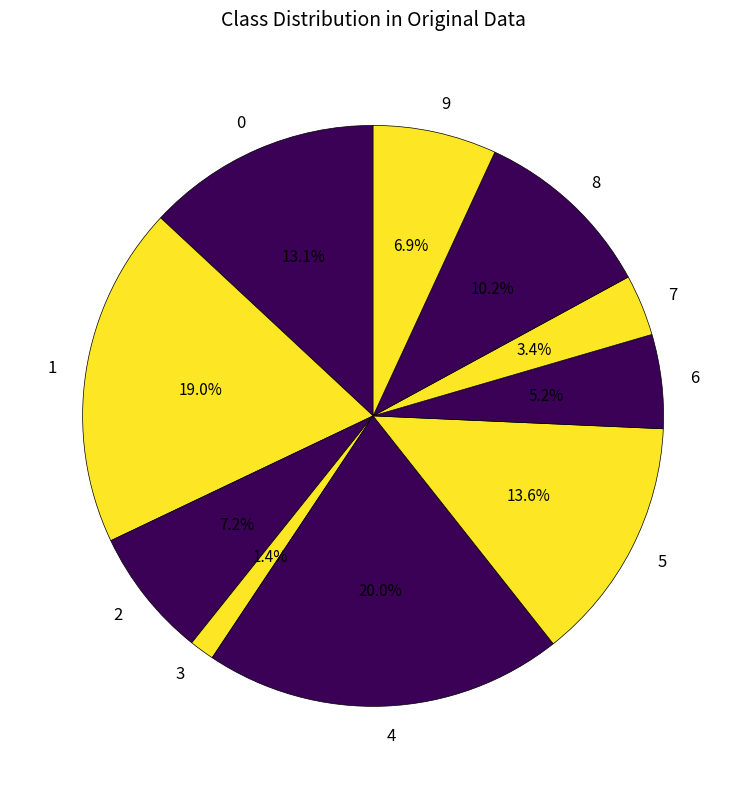

Is the sum of 1 and 6 greater than half?

No